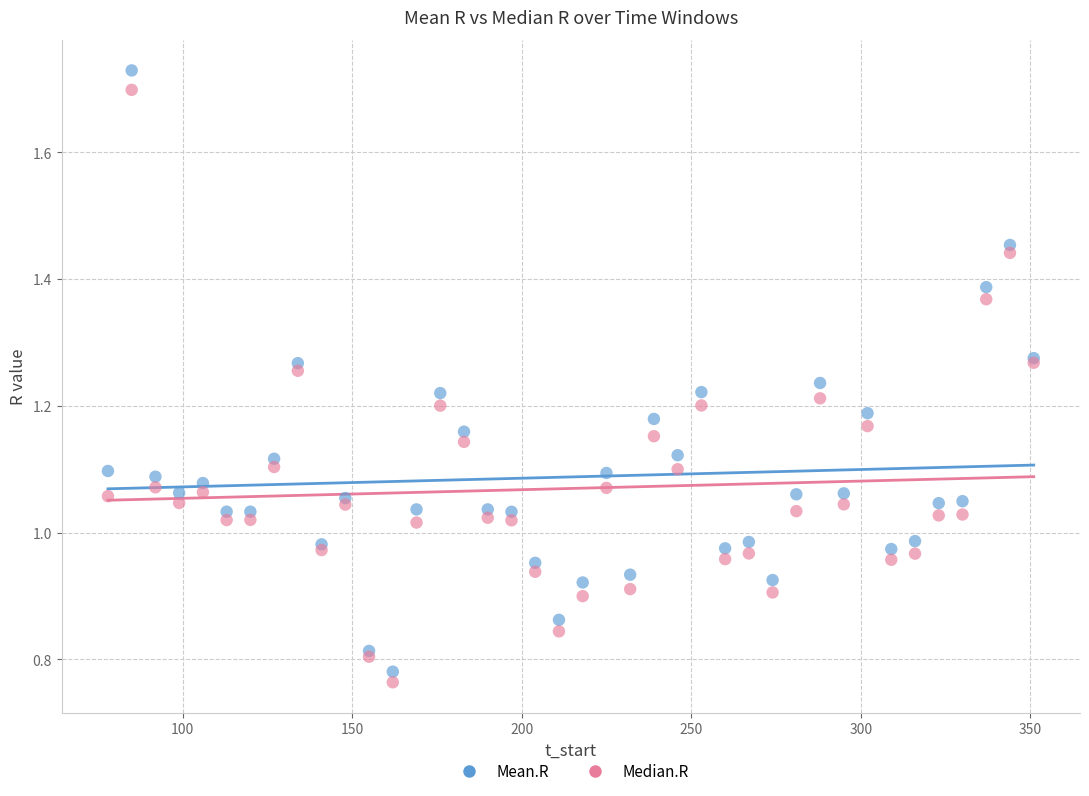

What is the X range (max minus min) for the scatter plot?

273.0